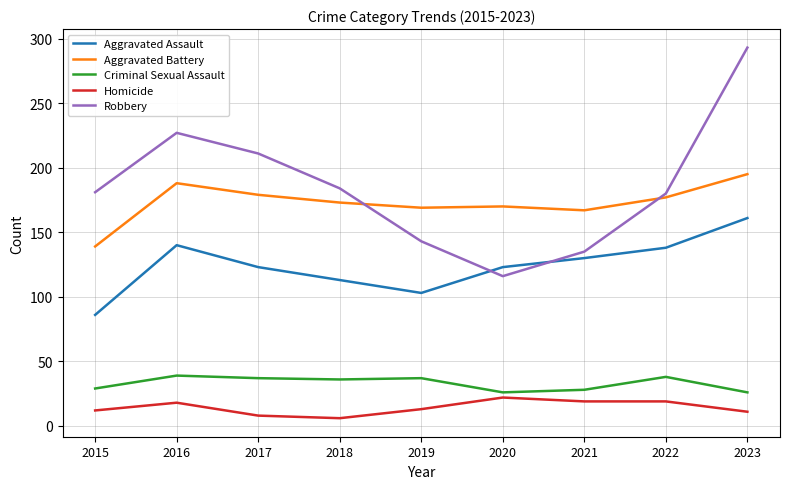

True or false: Homicide has more than 0 interior local peaks.

True